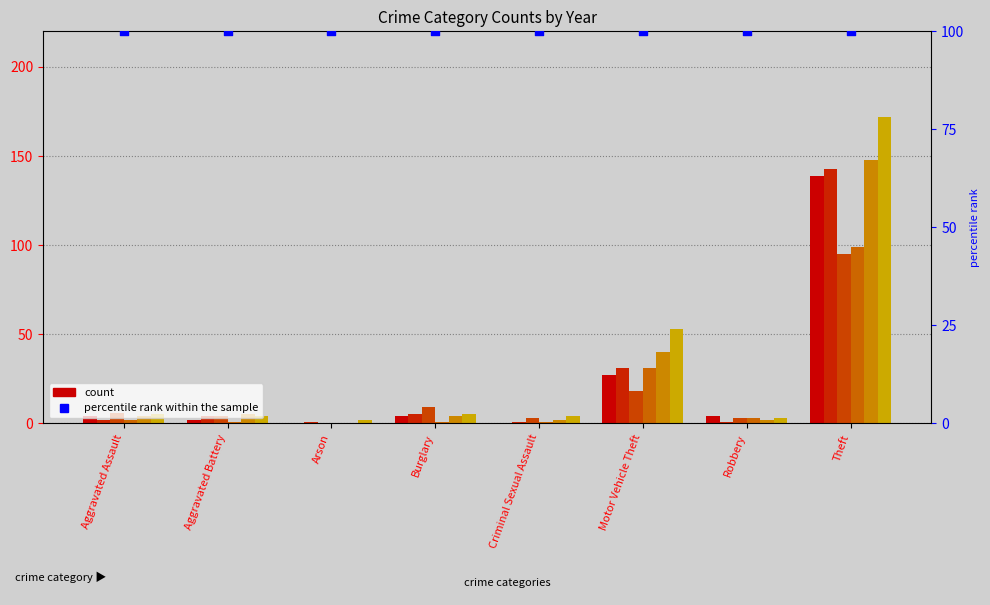

What is the total value across all series at Theft?

796